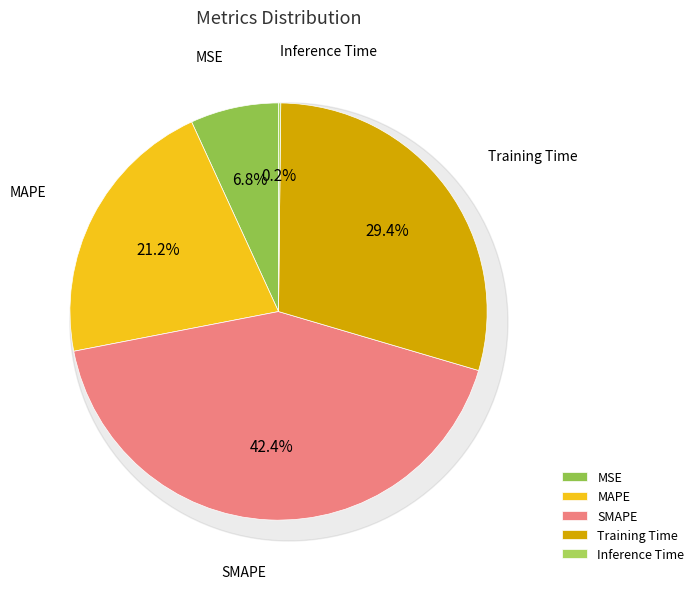

Is there any slice that represents more than half of the pie?

No